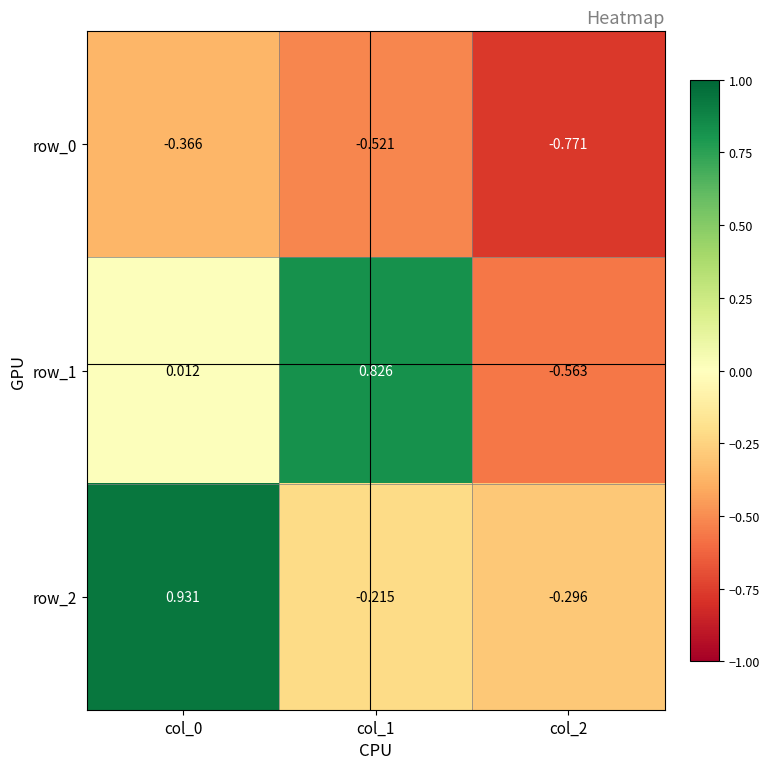

Is the value of row_1 at col_0 greater than the value of row_2 at col_1?

Yes